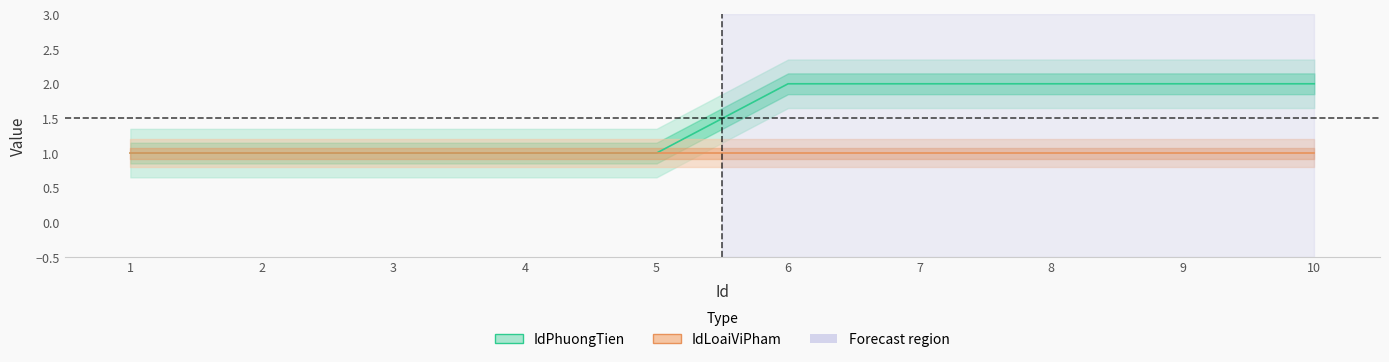

Reading left to right, list all the values displayed in this chart.

1	1	1	1	1	2	2	2	2	2